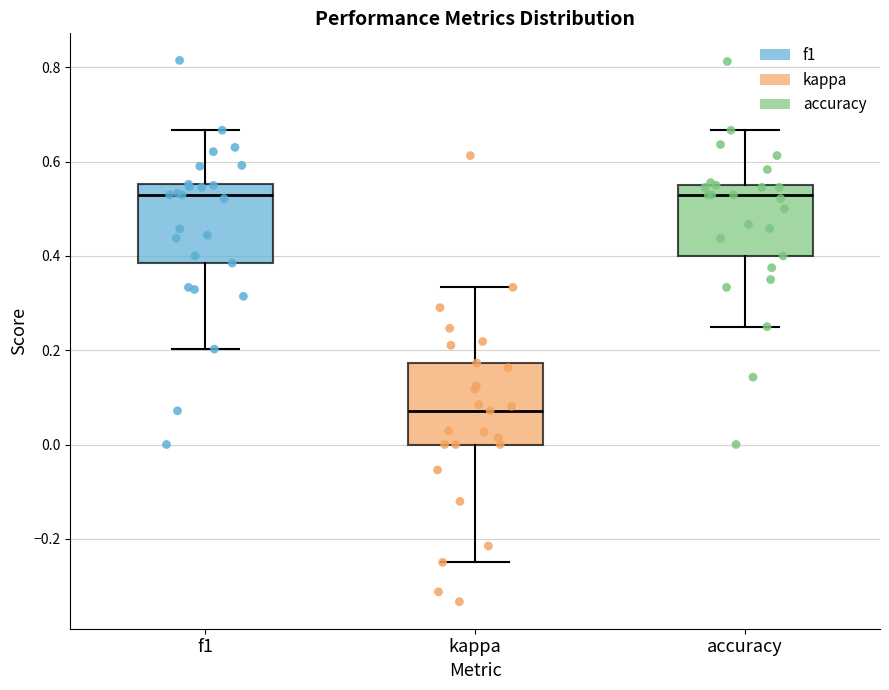

Reading left to right, transcribe this box plot: for each box, give where its median line is, the range the box spans, and where its two whiskers end, as read against the y-axis. The values are not printed on the chart, so give them approximately, as read against the axis.

f1: median 0.52, box 0.38 to 0.56, whiskers 0.20 to 0.66
kappa: median 0.08, box 0.00 to 0.18, whiskers -0.24 to 0.34
accuracy: median 0.52, box 0.40 to 0.56, whiskers 0.26 to 0.66